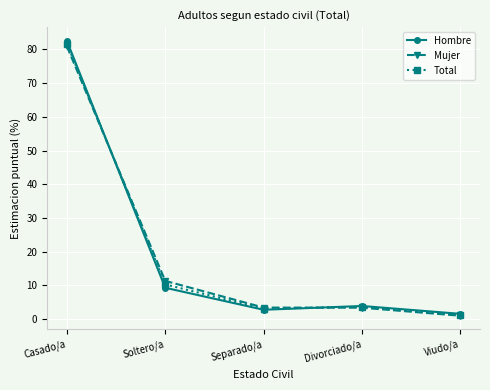

What position from the left is Divorciado/a?

4